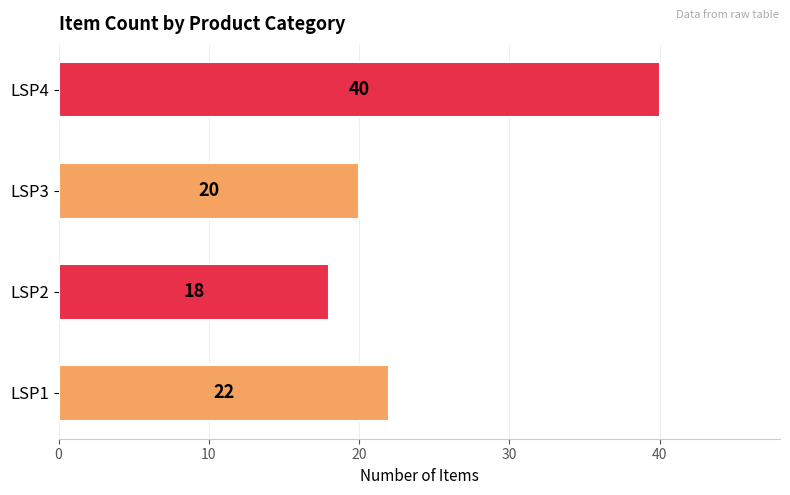

Is it true that the value at LSP2 is 11?

False